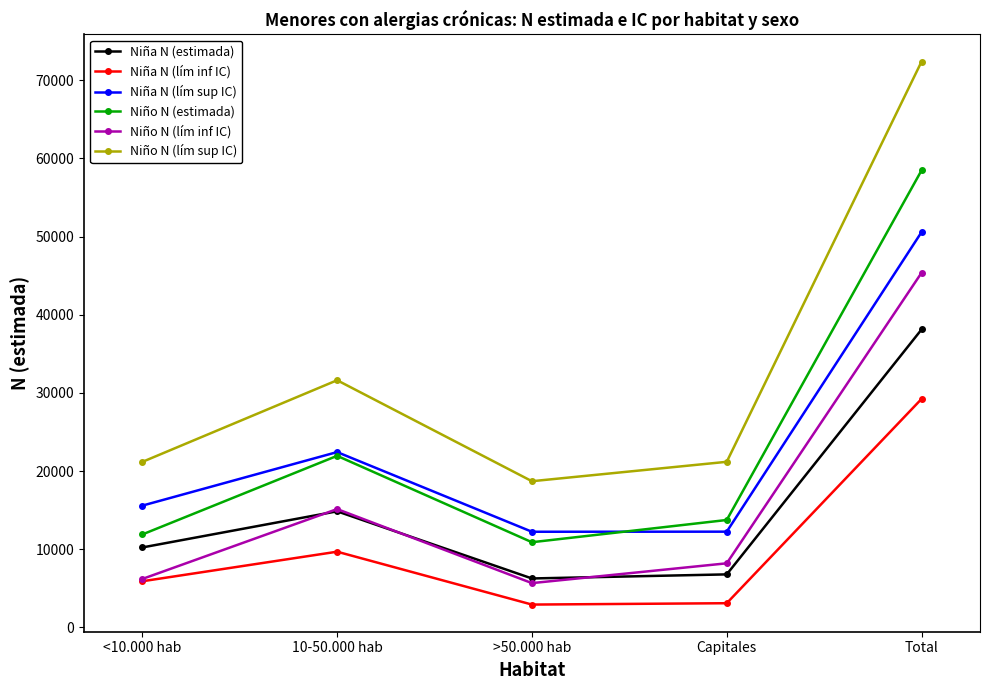

What position from the right is 10-50.000 hab?

4